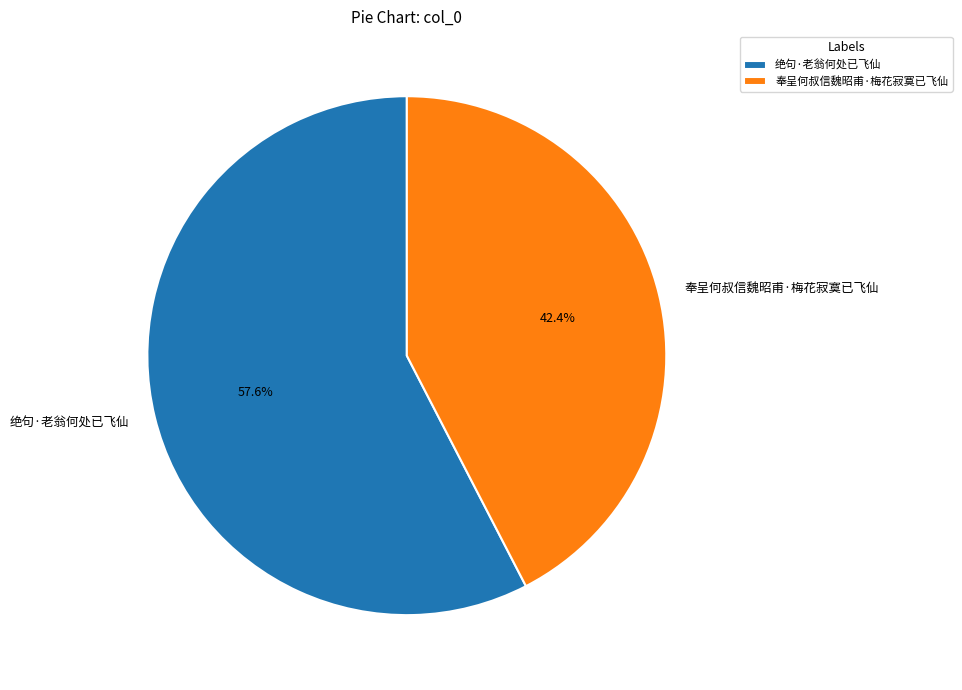

How many slices are in this pie chart?

2